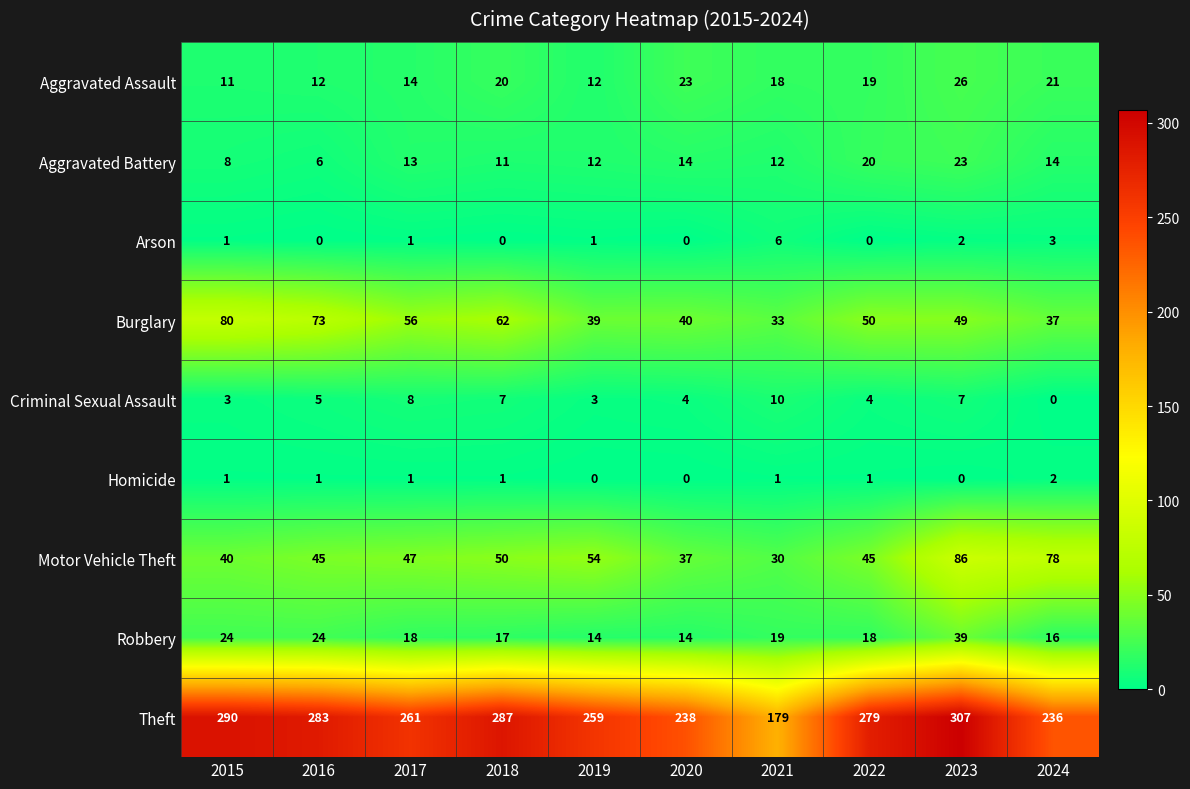

Rank the series at 2016 from highest to lowest value.

Theft, Burglary, Motor Vehicle Theft, Robbery, Aggravated Assault, Aggravated Battery, Criminal Sexual Assault, Homicide, Arson